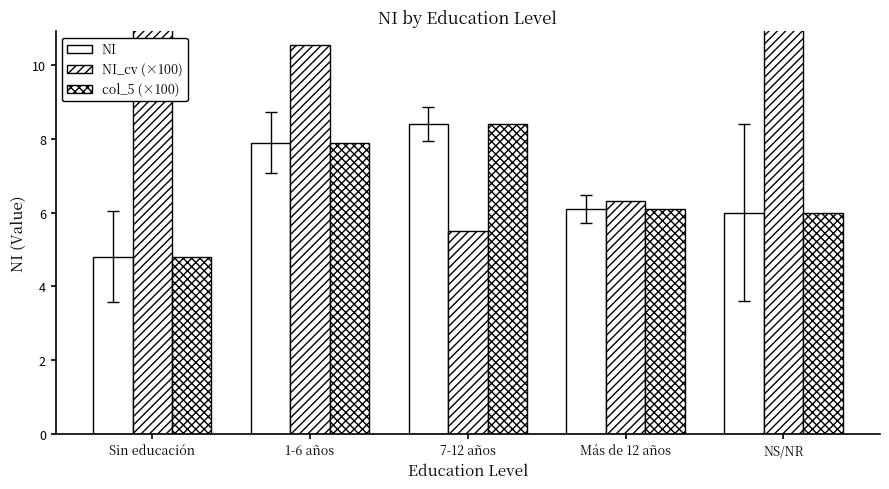

Does the chart contain any negative values?

No